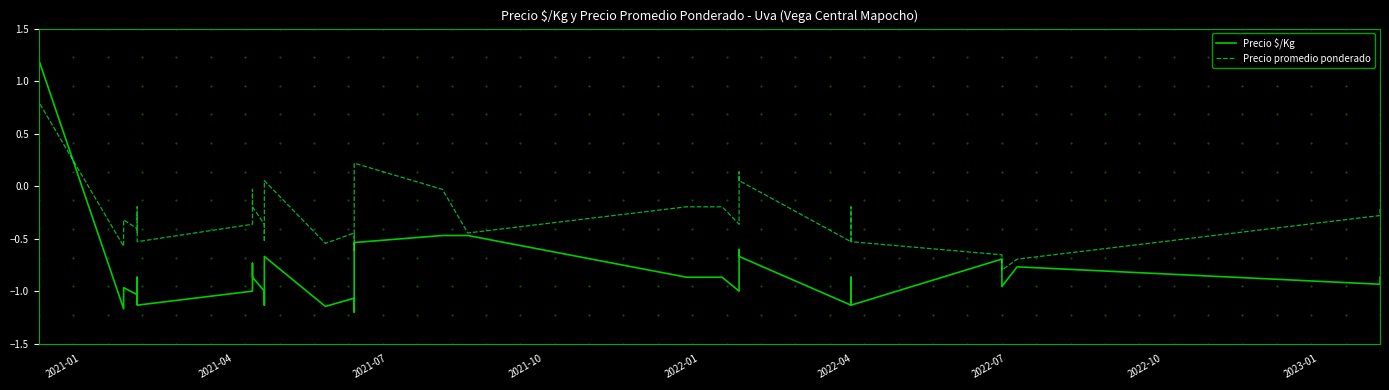

How many distinct data groups are displayed?

2